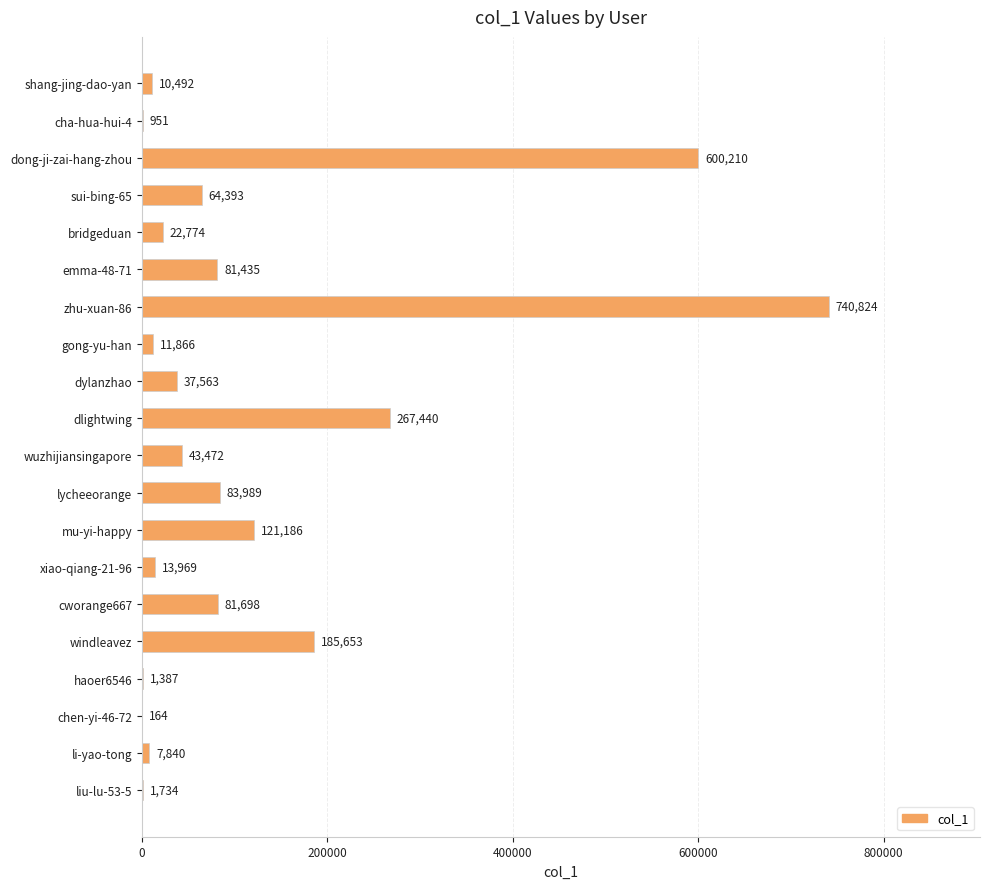

What is the sum of the values at shang-jing-dao-yan and wuzhijiansingapore?

53964